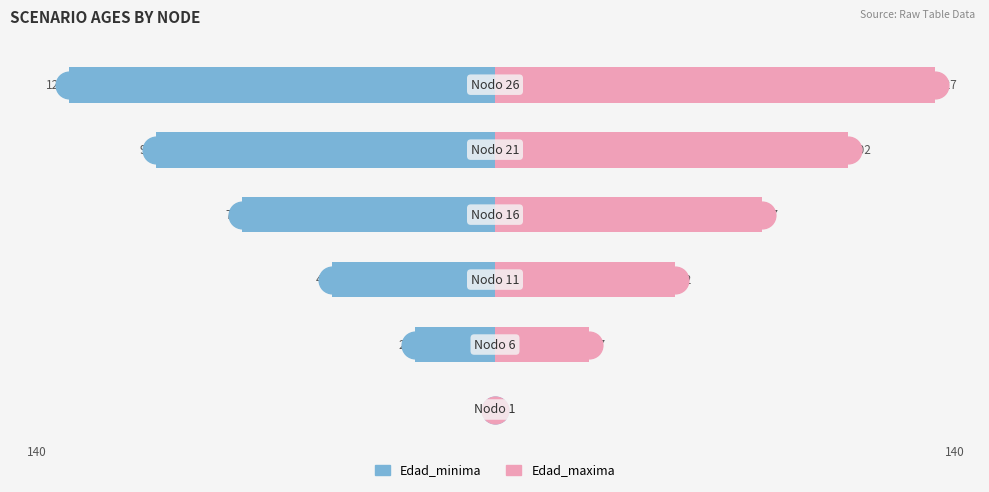

How many Edad_minima values are between -98 and -23?

4